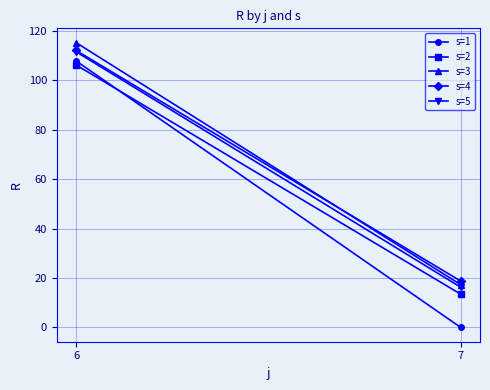

Reading left to right, what are all the values shown in this chart?

s=1: 107.9	0.0
s=2: 106.3	13.5
s=3: 115.3	17.3
s=4: 112.2	18.8
s=5: 111.6	16.3